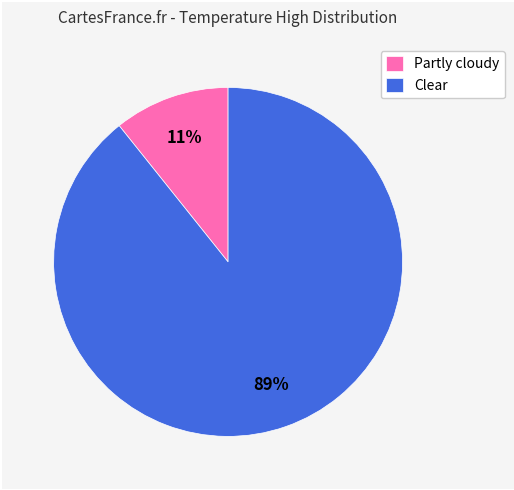

Between Partly cloudy and Clear, which is larger?

Clear